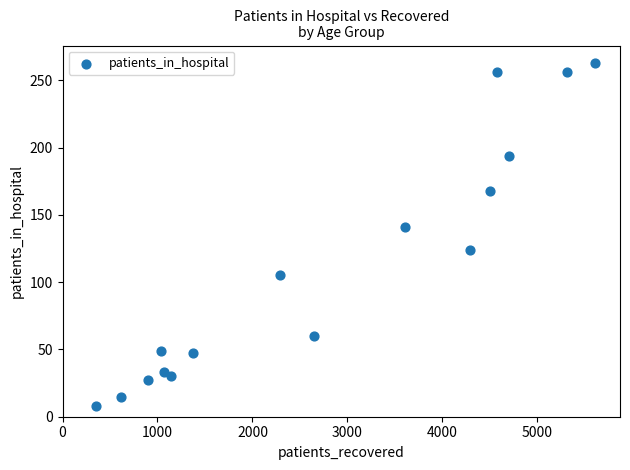

What is the range of X values (max minus min)?

5253